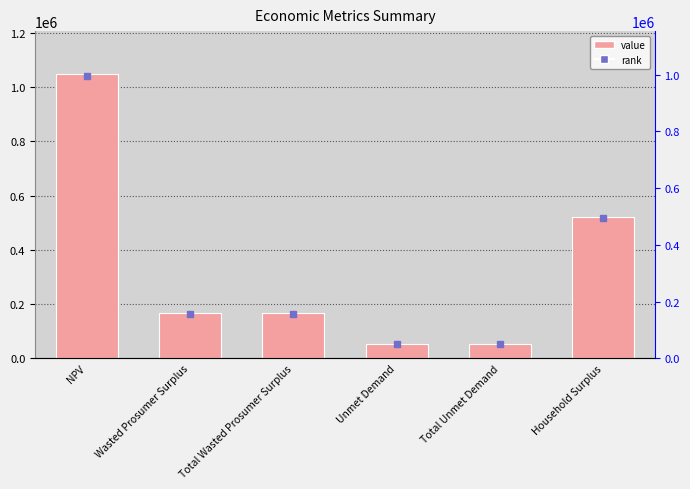

What position from the left is Household Surplus?

6